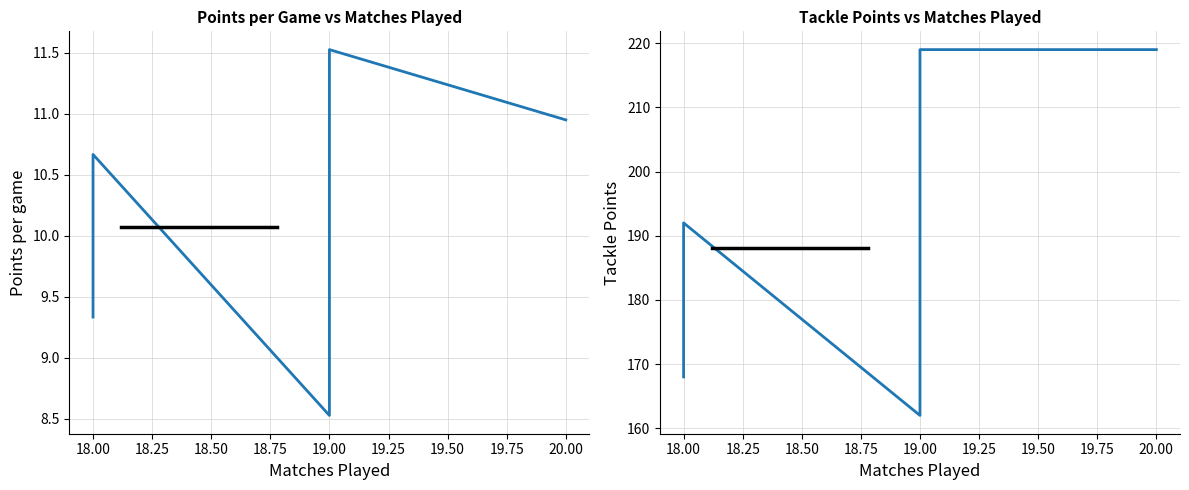

Which series has the largest range (max minus min)?

Tackle Points